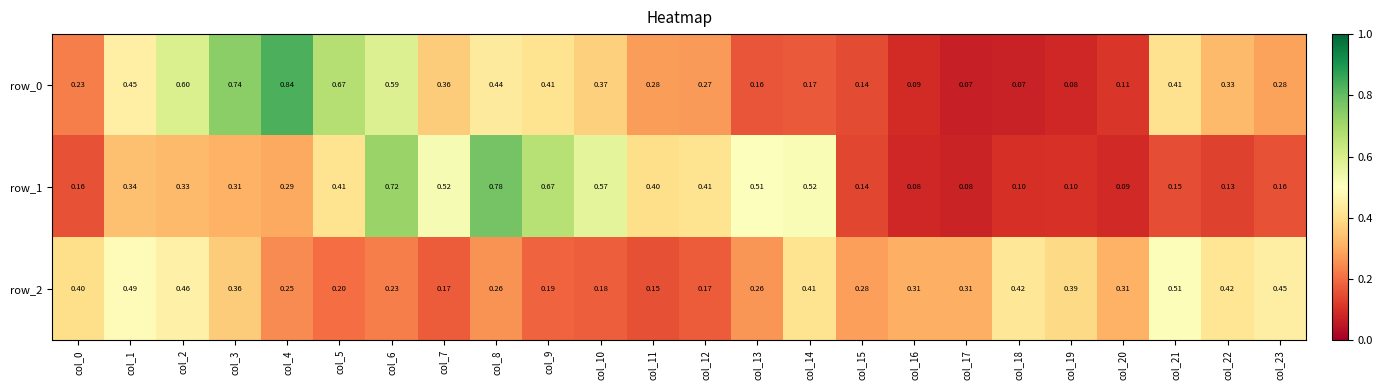

The row_0 series shows 0.1 at col_23. True or false?

False